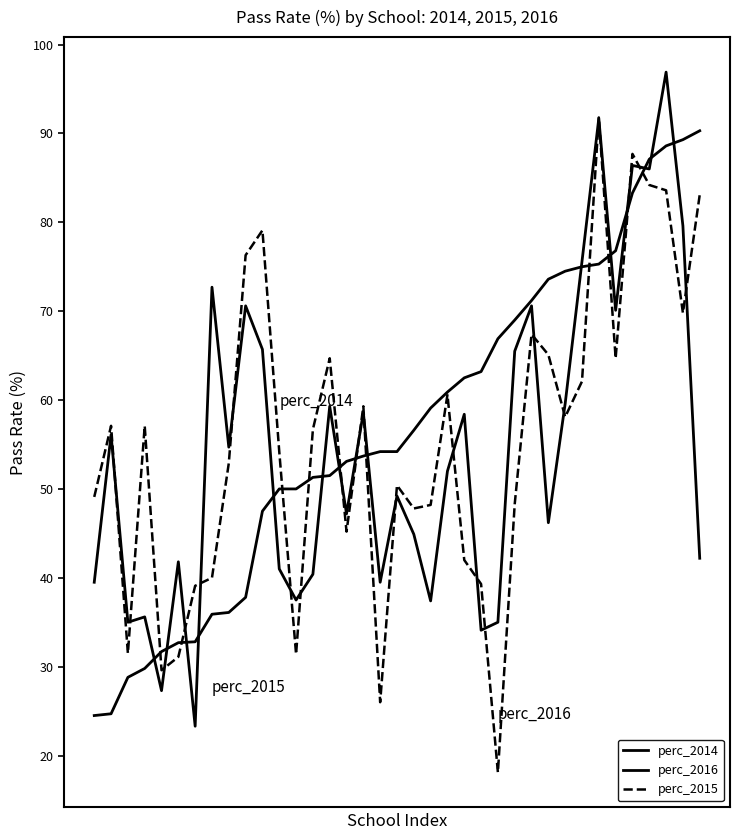

Rank the series by their maximum value, from highest to lowest.

perc_2016, perc_2015, perc_2014